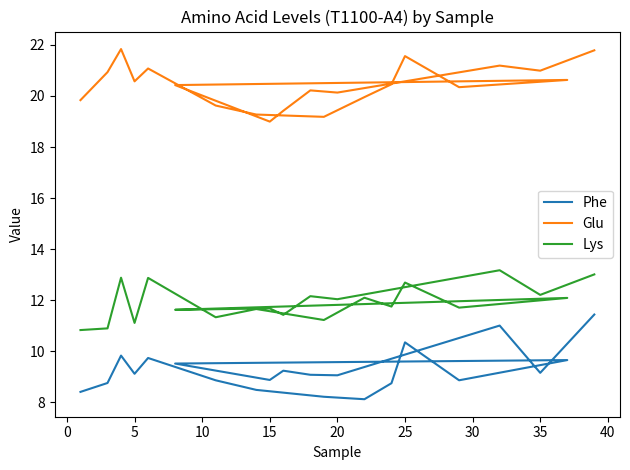

At 5, list the series in order from smallest to largest.

Phe, Lys, Glu